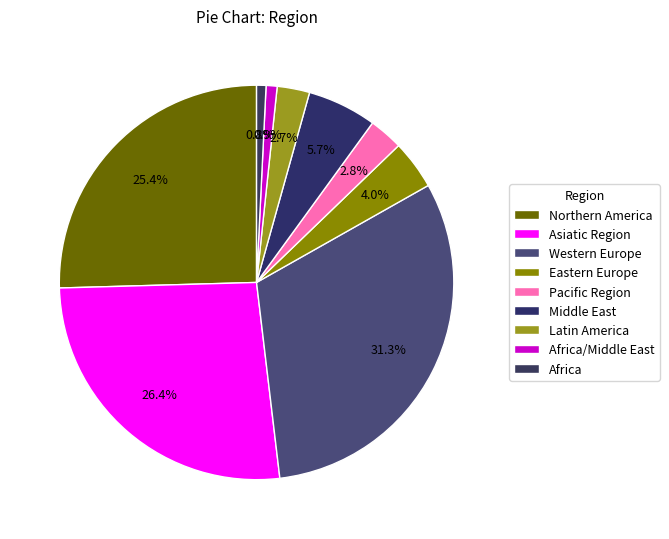

Which slice is the smallest?

Africa